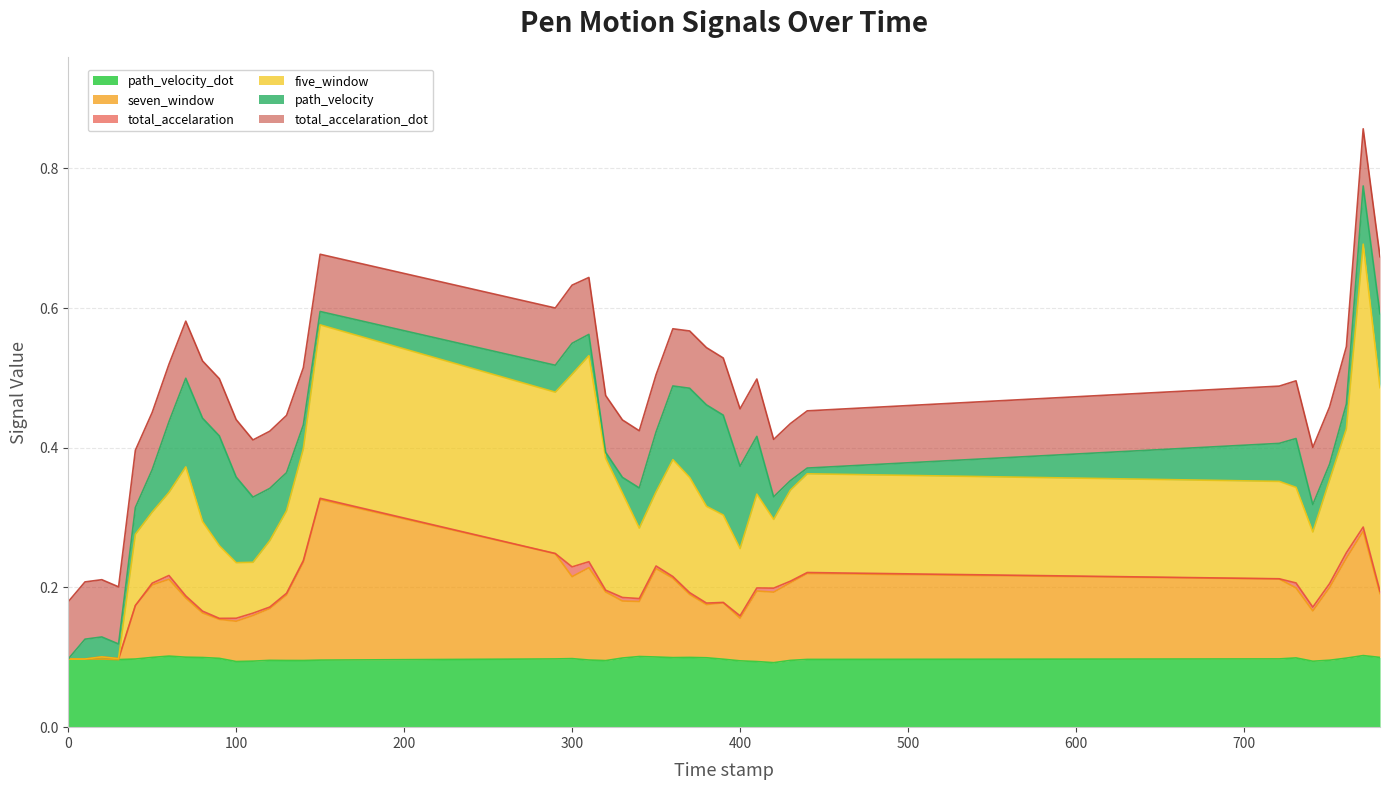

How many interior local valleys does the path_velocity_dot series have?

7